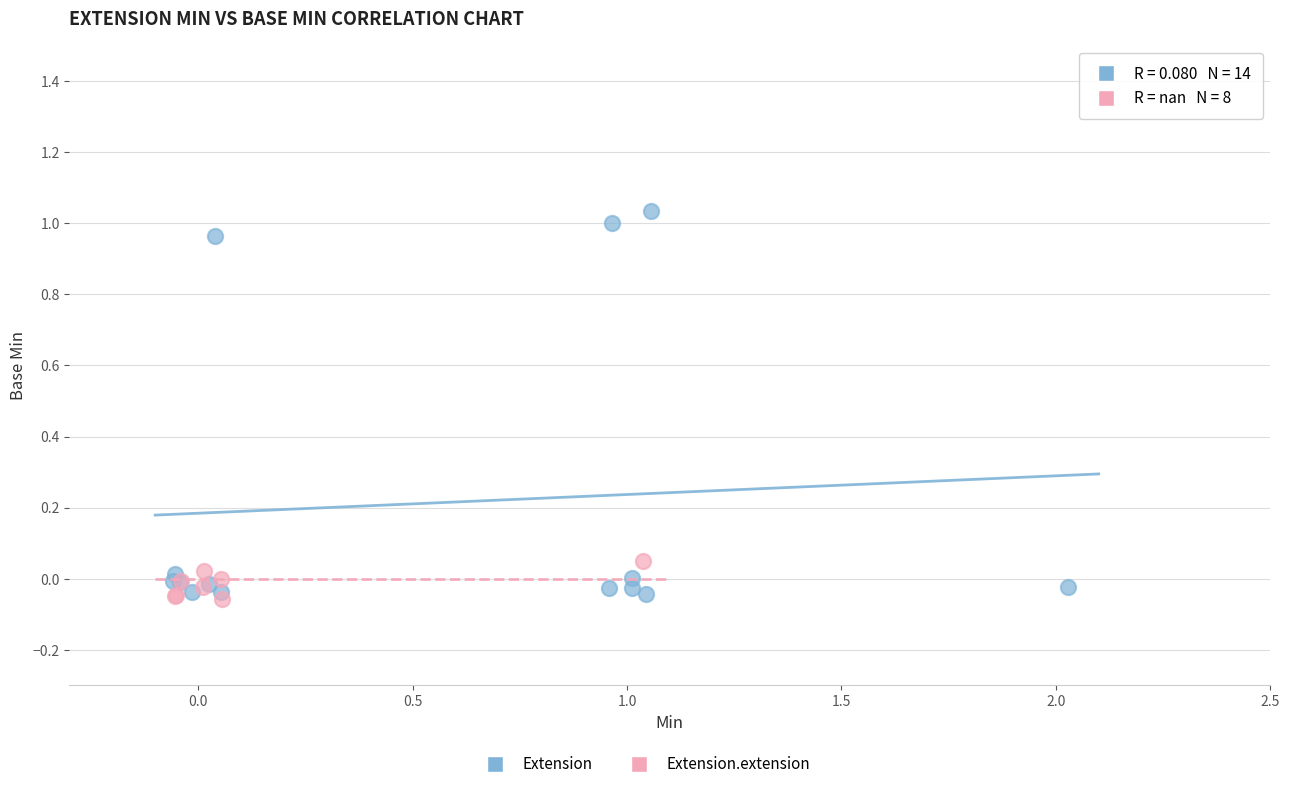

Which series has the widest spread of Y values?

Extension